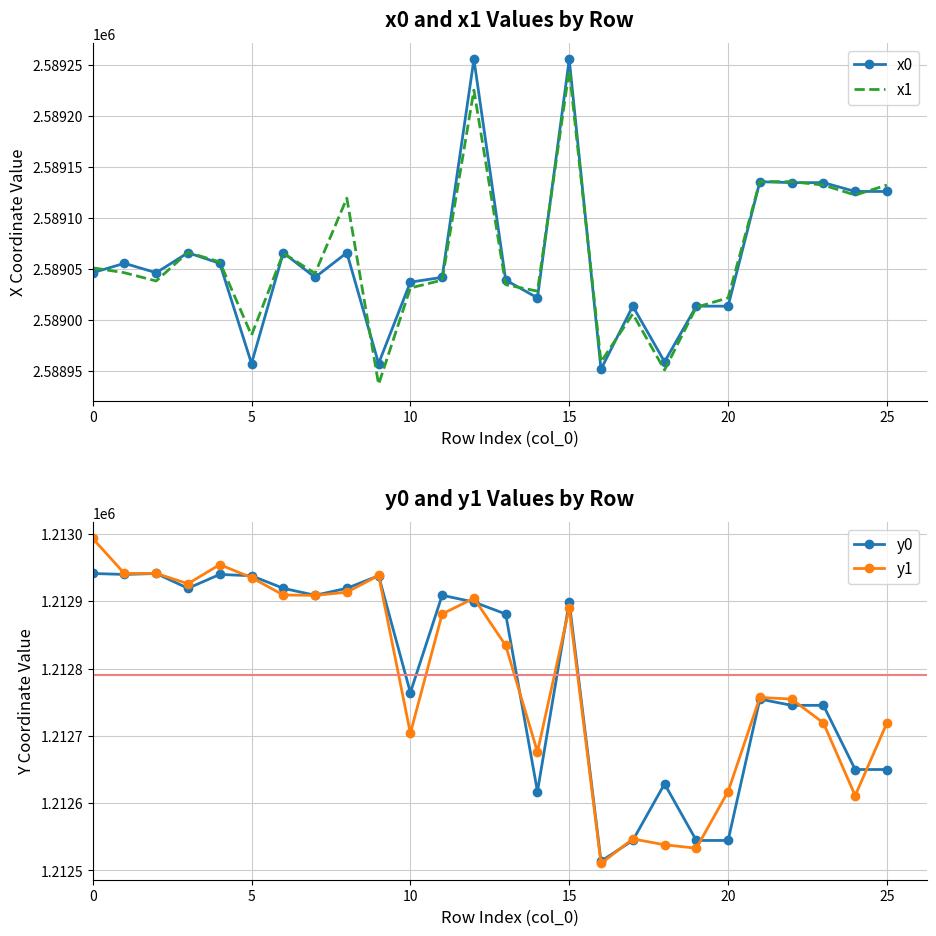

What is the average value of the y1 series?

1212790.7